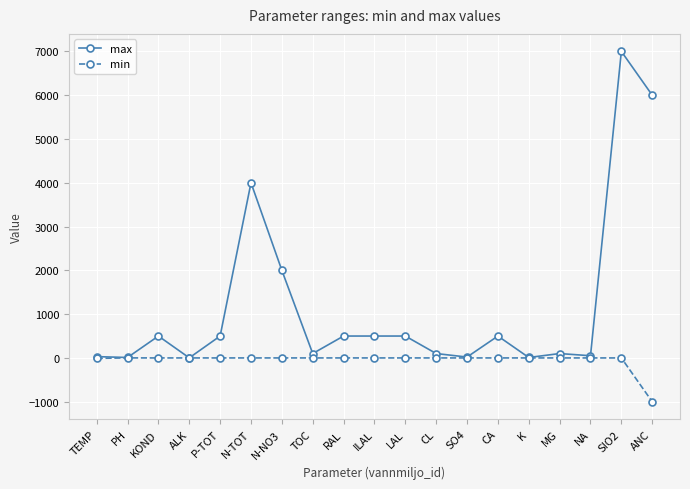

The value of max at KOND is 500. True or false?

True